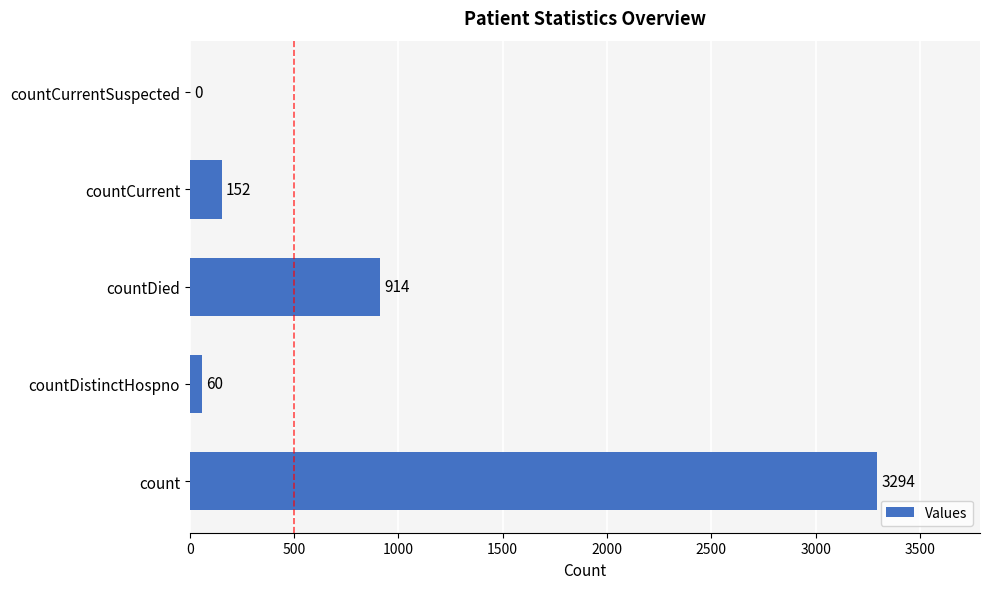

Between count and countCurrent, which is larger?

count